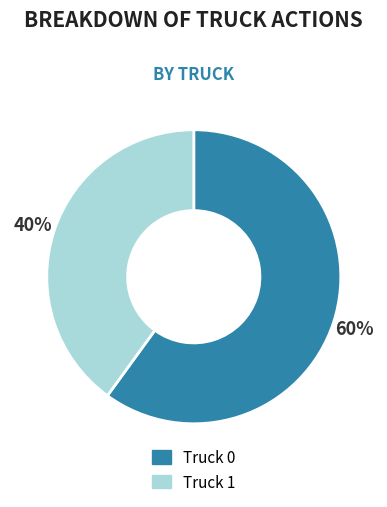

To the nearest percent, what percentage of the pie is Truck 1?

40%